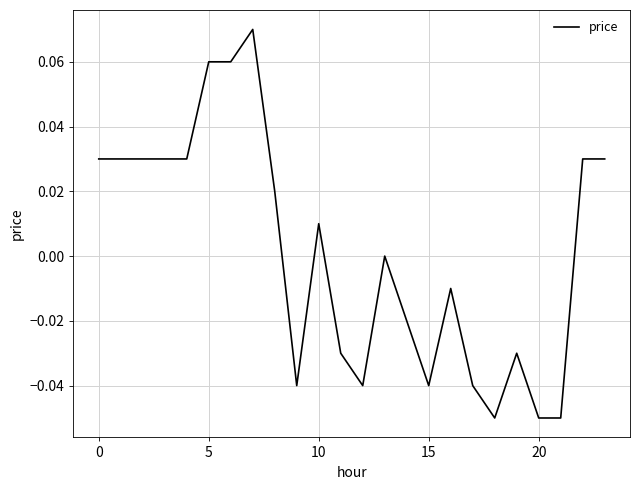

Reading left to right, transcribe all the data shown in this chart.

0.0	0.0	0.0	0.0	0.0	0.1	0.1	0.1	0.0	-0.0	0.0	-0.0	-0.0	0.0	-0.0	-0.0	-0.0	-0.0	-0.1	-0.0	-0.1	-0.1	0.0	0.0